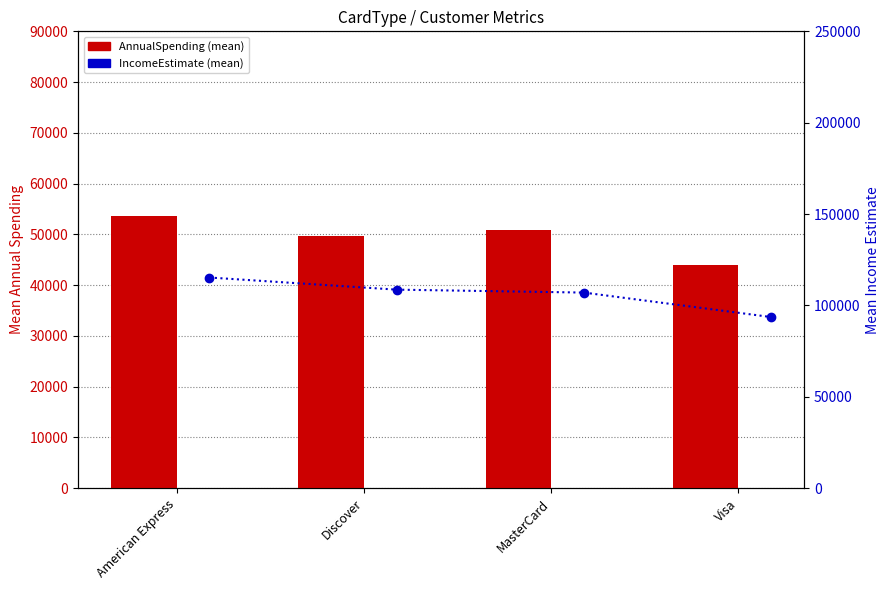

Is it true that AnnualSpending (mean) equals 20414.8 at Visa?

False